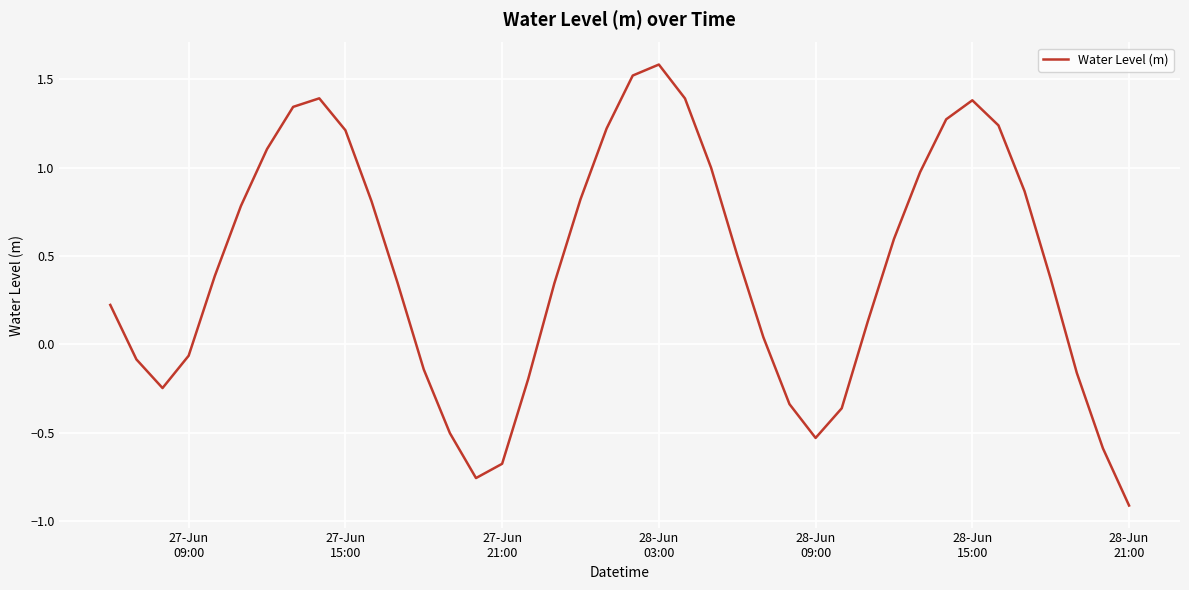

What is the difference between the maximum and minimum values?

2.5